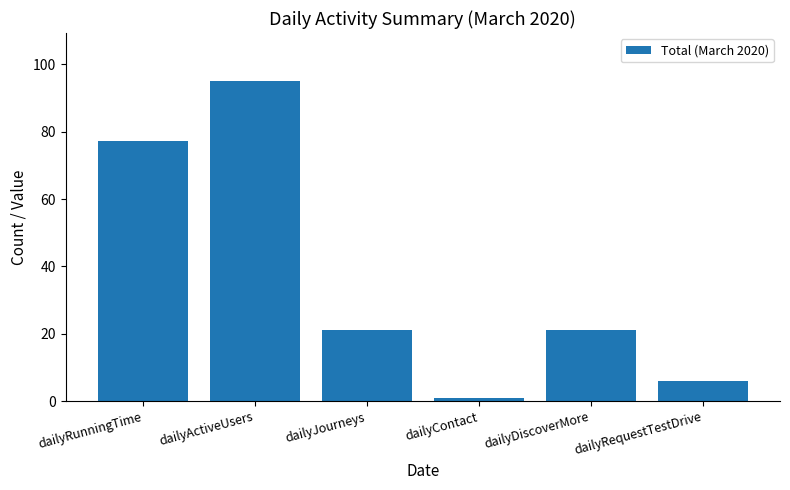

Reading right to left, list all the values displayed in this chart.

6.0	21.0	1.0	21.0	95.0	77.1